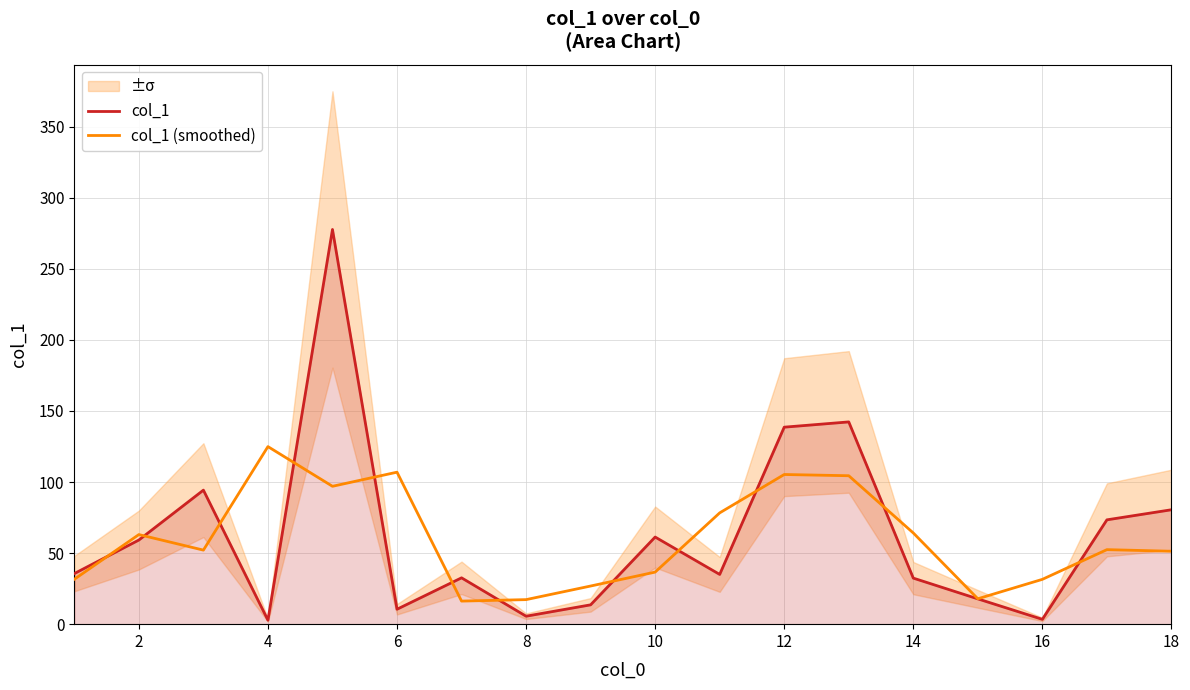

What are all the series names shown in the legend?

col_1, col_1 (smoothed)